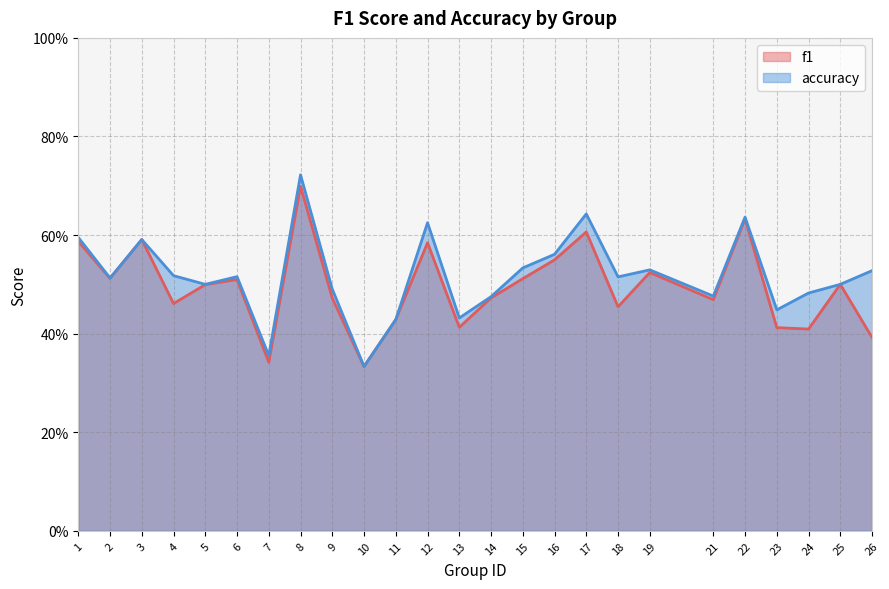

Which series has the largest total across all categories?

accuracy